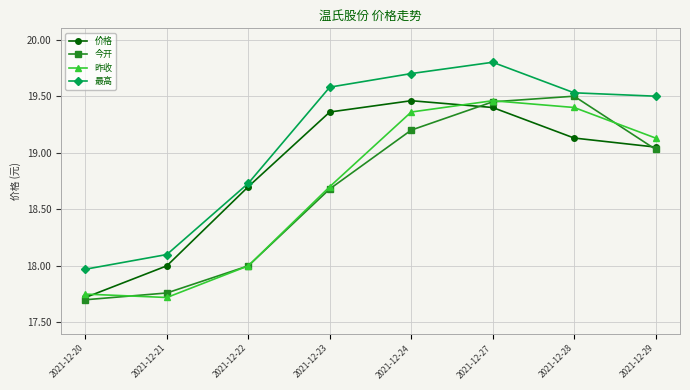

What is the greatest value displayed?

19.8